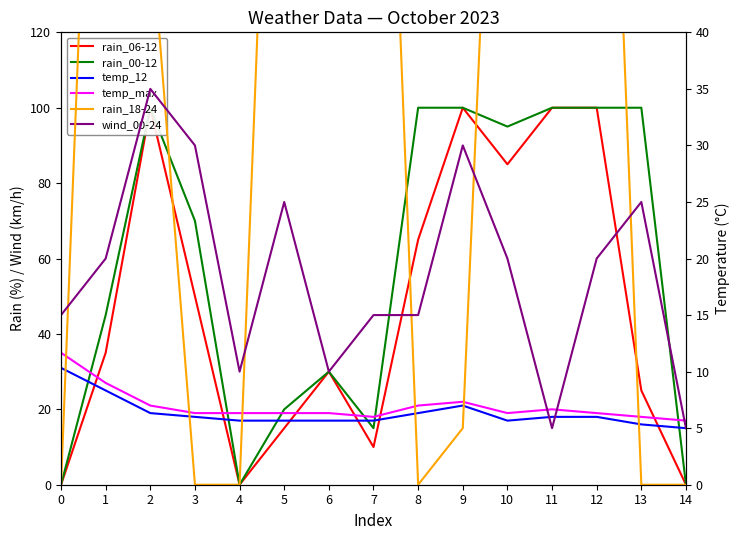

What is the difference between the temp_max values at 3 and 0?

16